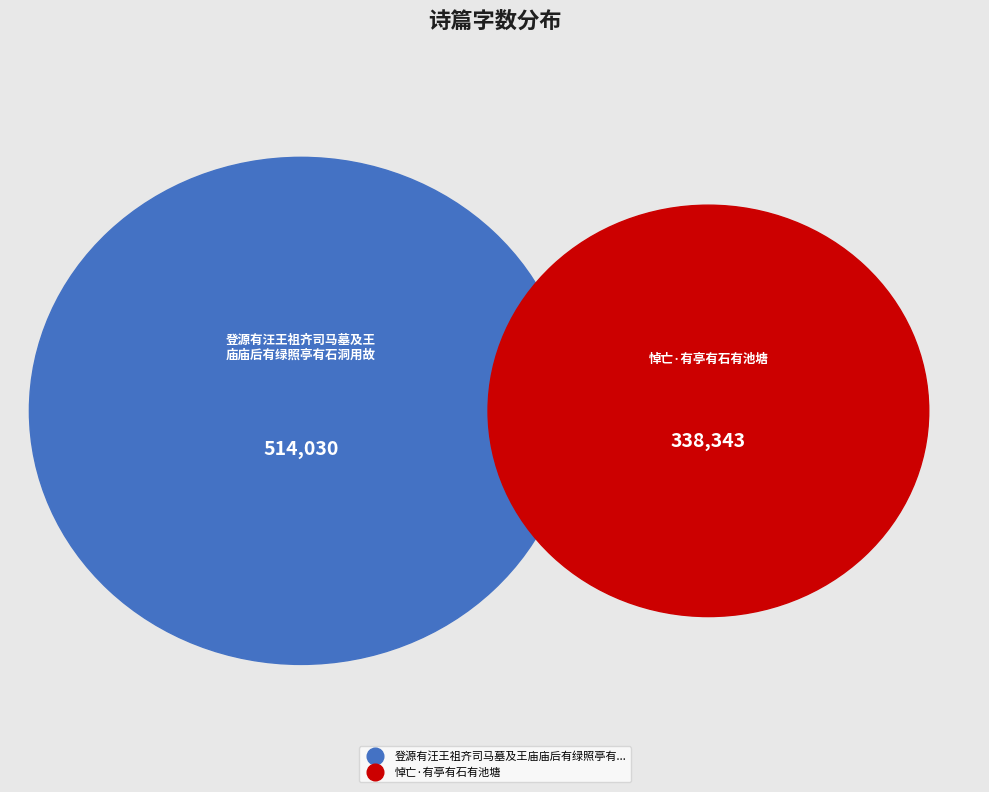

Is it true that 登源有汪王祖齐司马墓及王庙庙后有绿照亭有石洞用故侍郎朱大同先生韵示同游仁里诸宗人 is 66% of the pie?

False